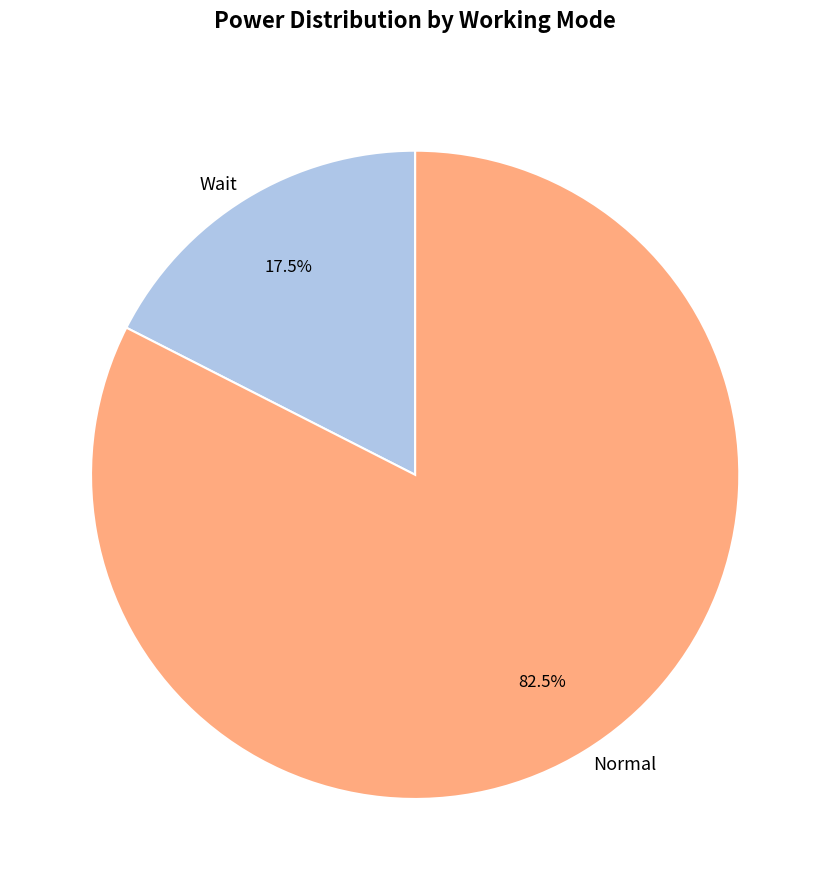

Which category has the smallest portion of the pie?

Wait